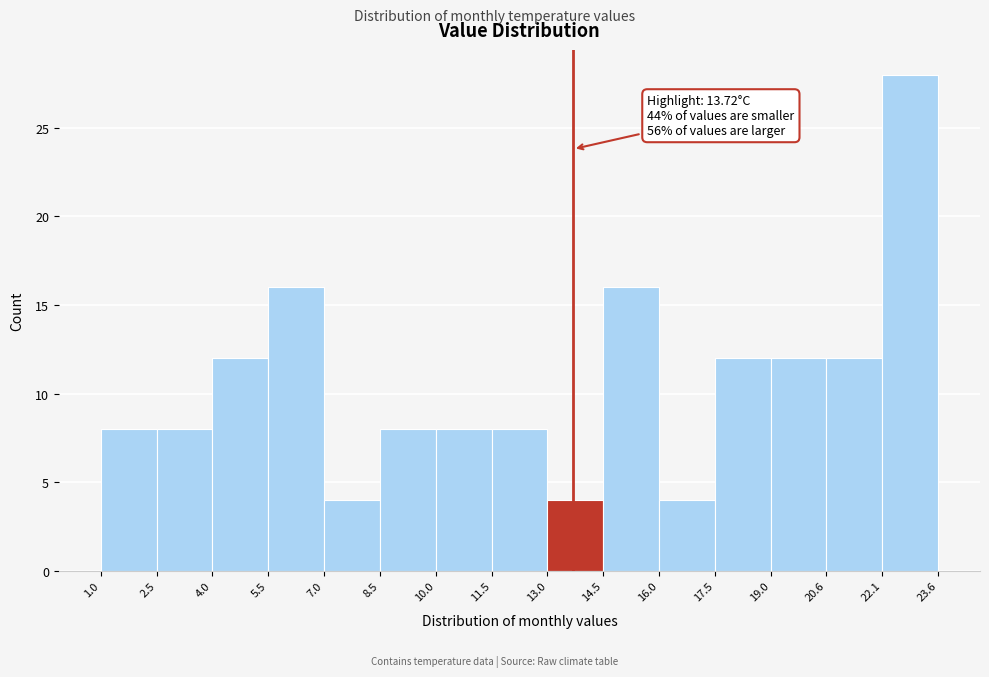

Which range on the x-axis has the tallest bar?

22.1 to 23.6